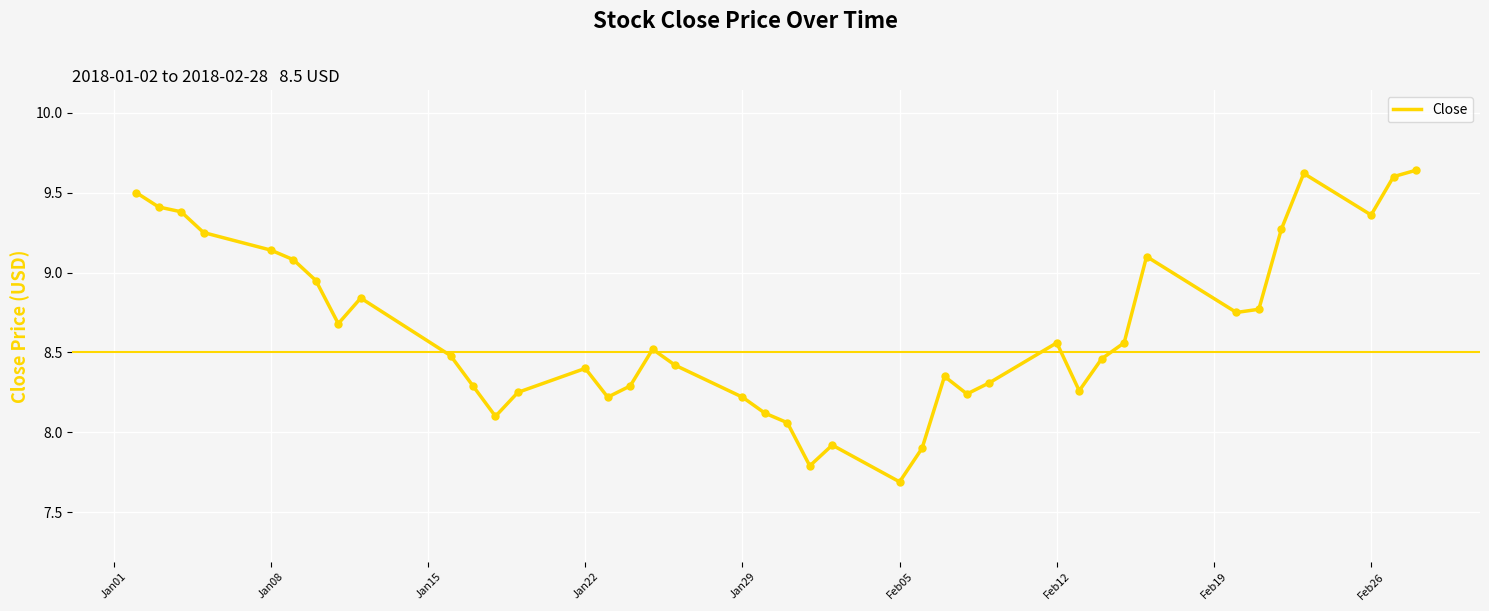

What is the smallest value displayed?

7.7